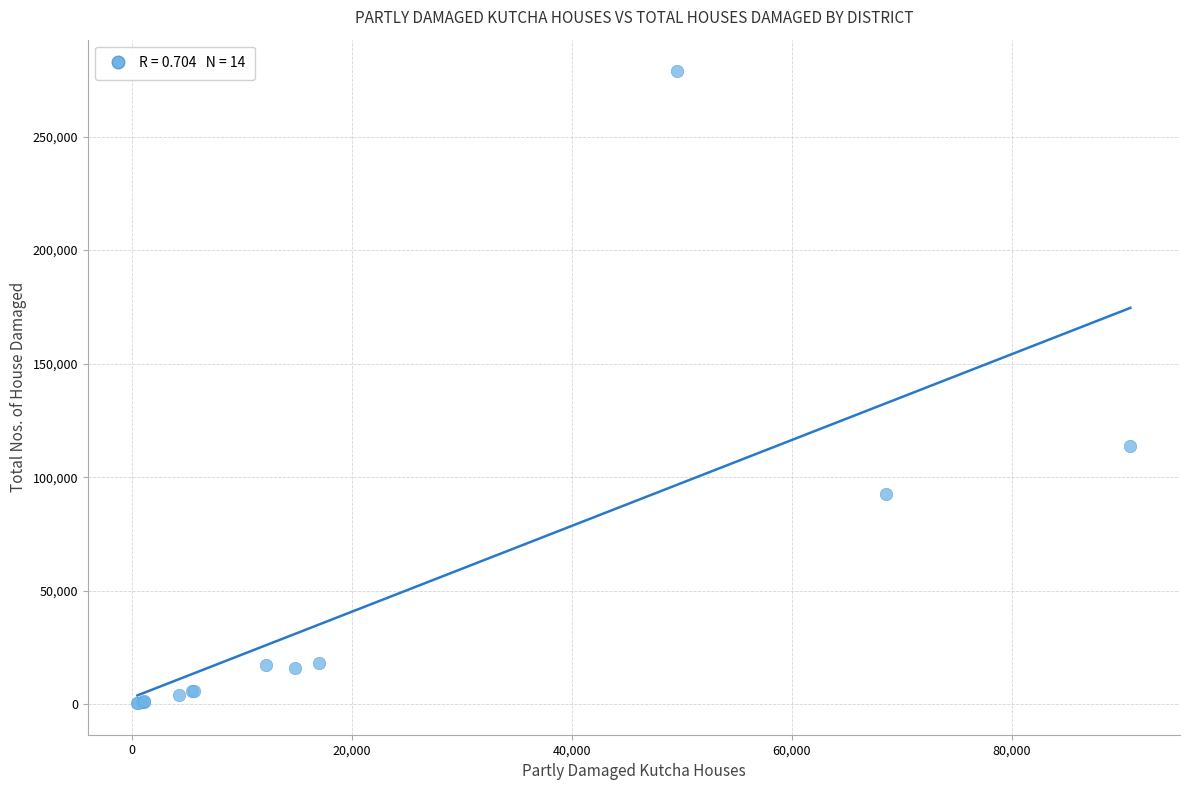

What Y value in the scatter plot is closest to 139640?

113632